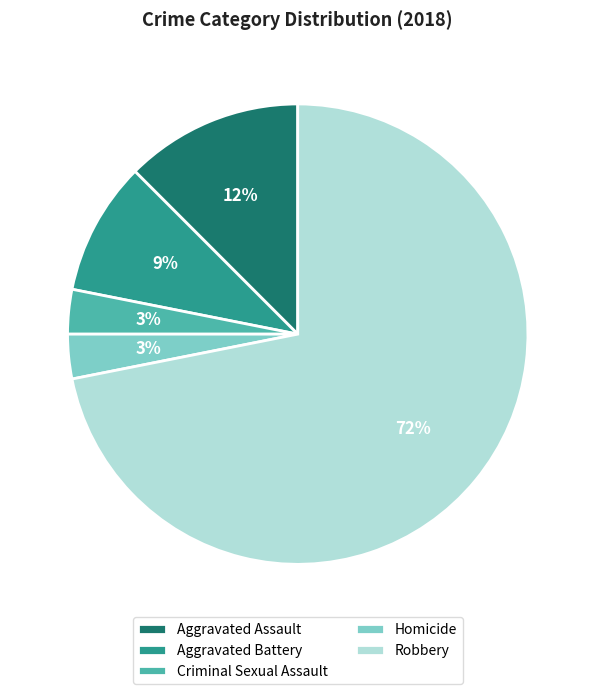

How many segments does this pie chart have?

5